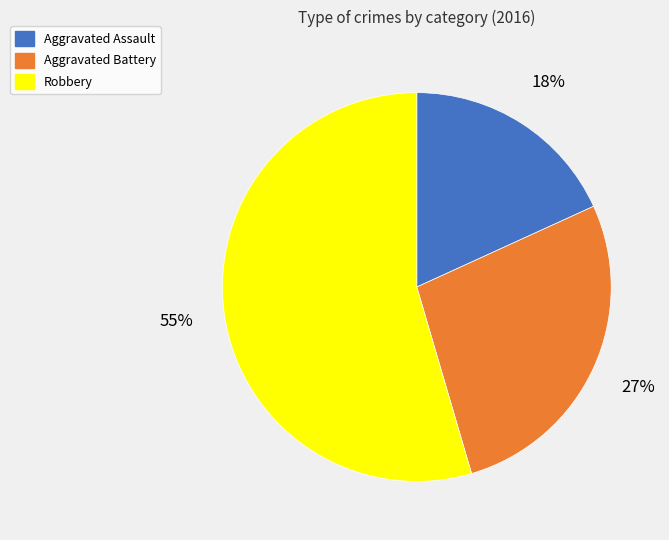

Approximately how many times larger is the value at Aggravated Battery compared to Aggravated Assault?

1.5